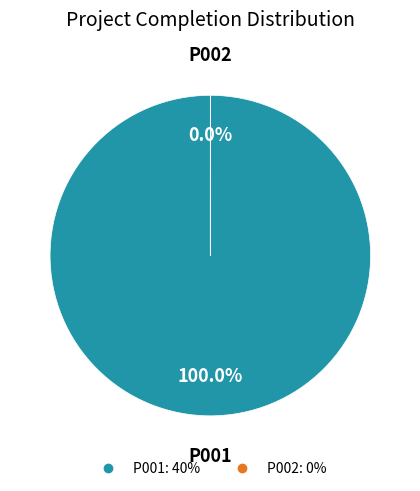

To the nearest percent, what is the average slice percentage?

50%